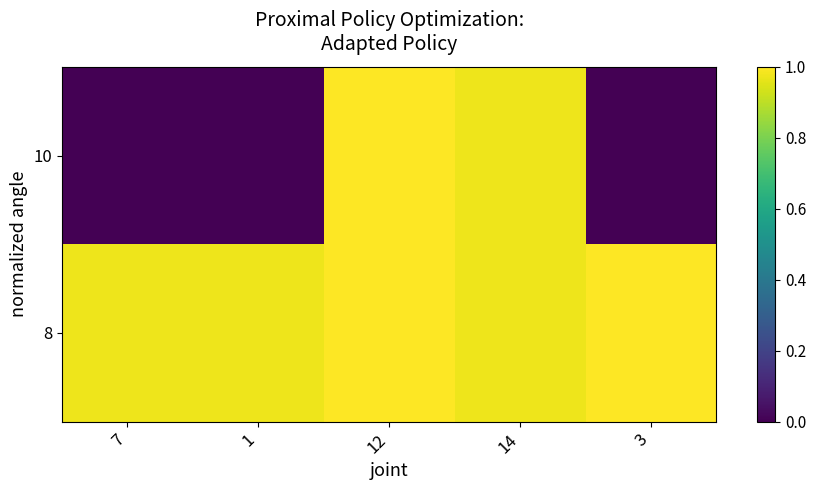

At which category is the sum across all series the highest?

12